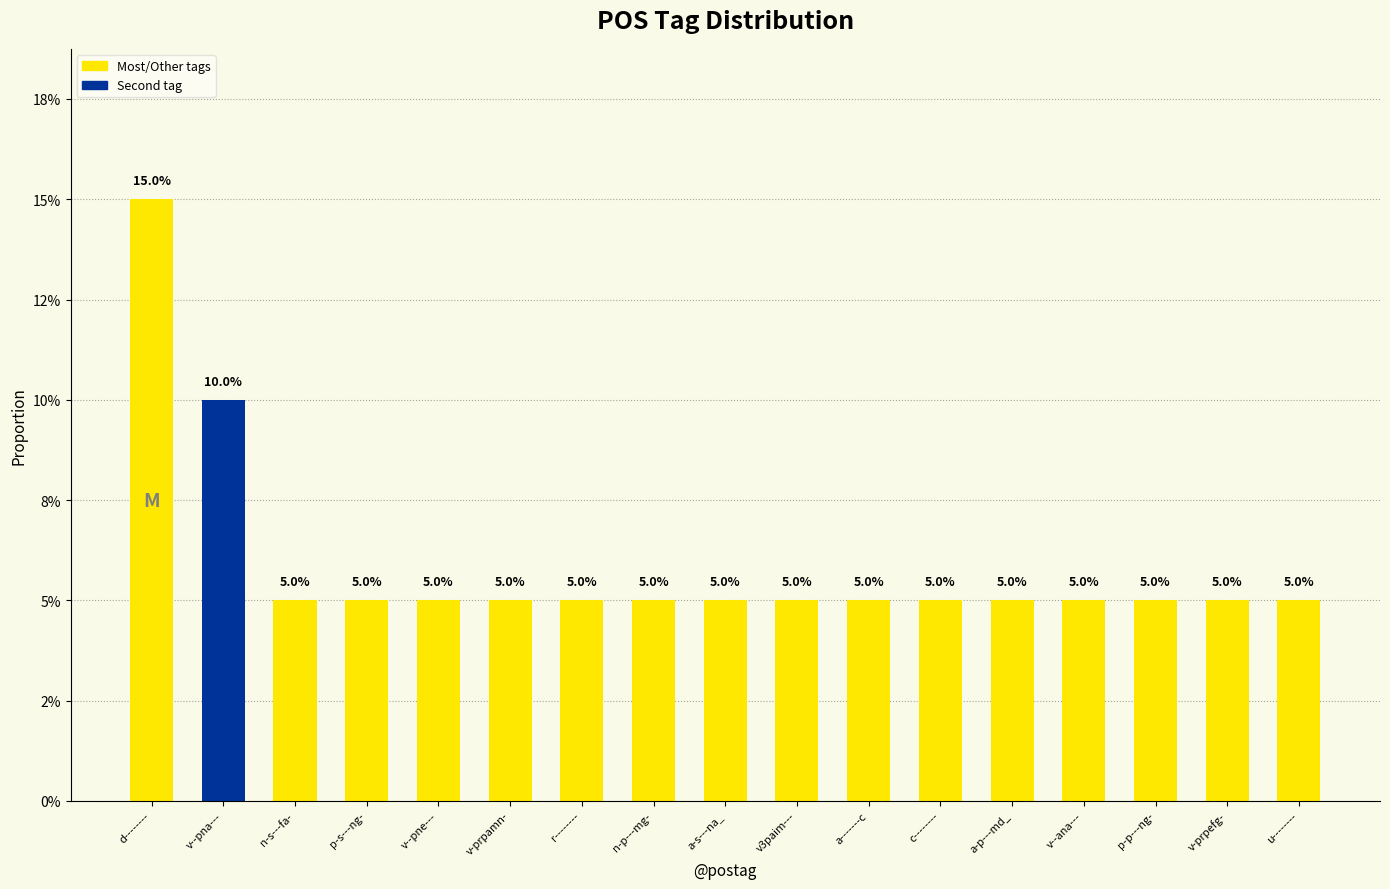

What is the label of the 15th bar from the left?

p-p---ng-